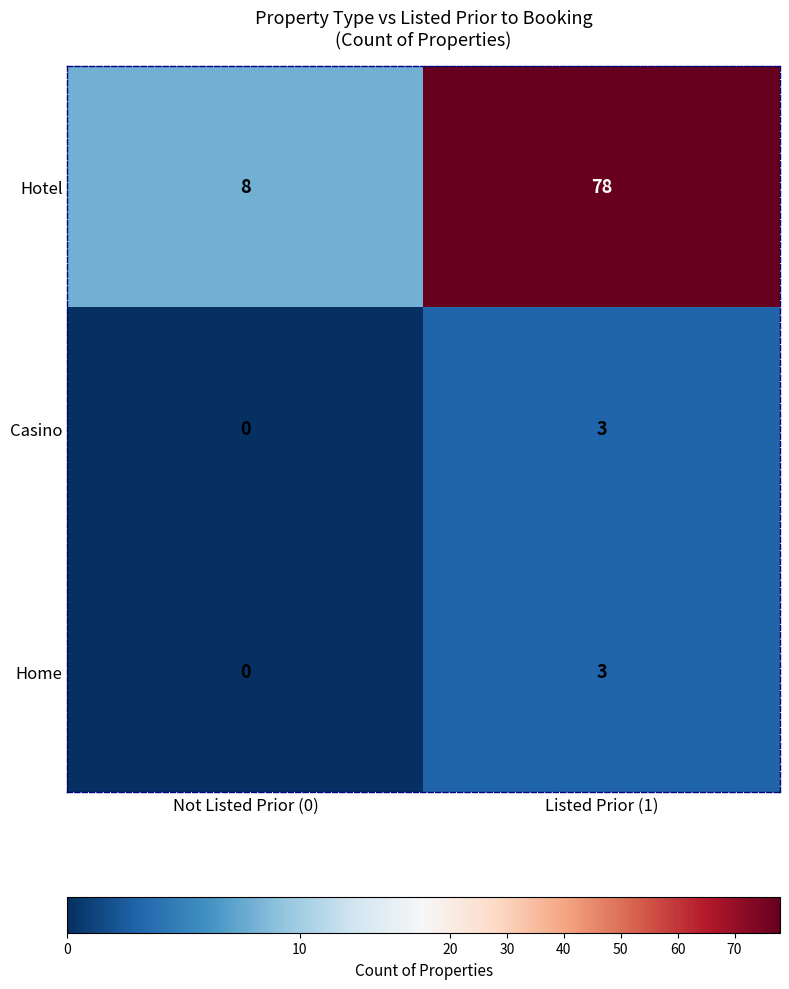

Reading left to right, transcribe all the data shown in this chart.

Hotel: Not Listed Prior (0)=8	Listed Prior (1)=78
Casino: Not Listed Prior (0)=0	Listed Prior (1)=3
Home: Not Listed Prior (0)=0	Listed Prior (1)=3